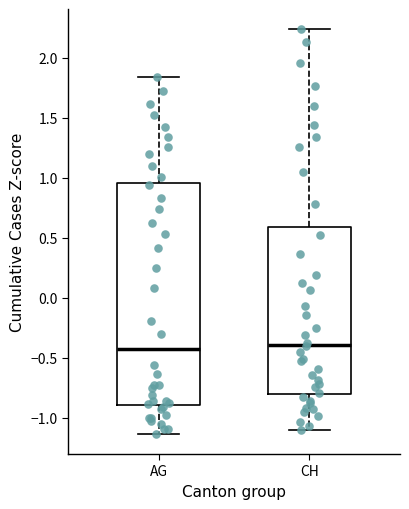

Where is the lower edge of the box for AG on the y-axis? The values are not printed on the chart, so give them approximately, as read against the axis.

-0.90